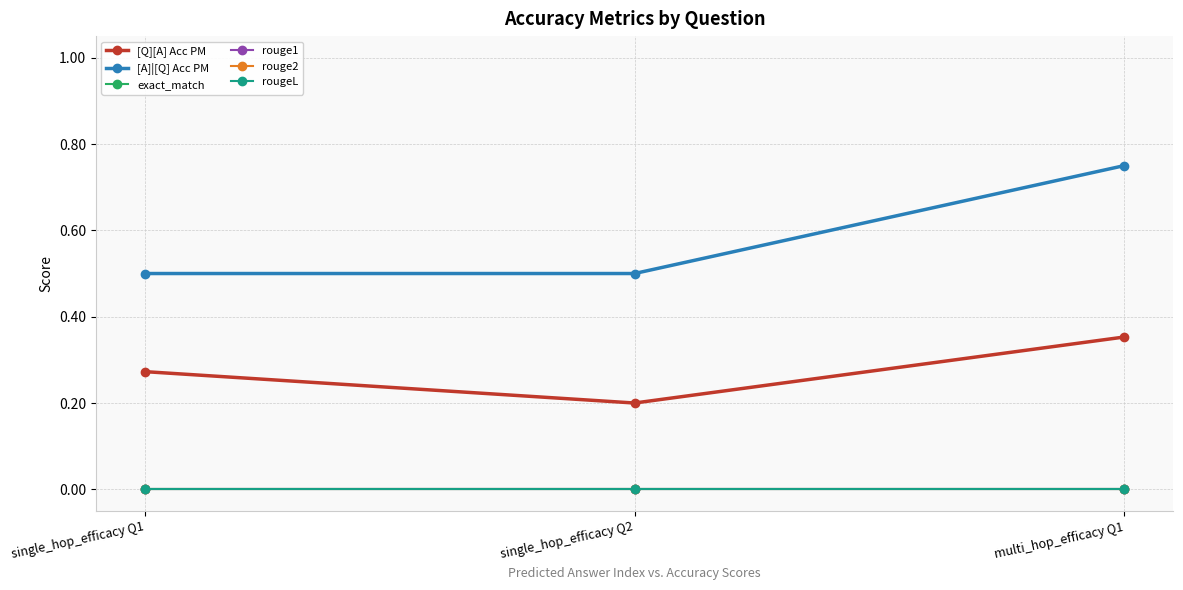

Which label corresponds to the smallest value in the chart?

single_hop_efficacy Q1